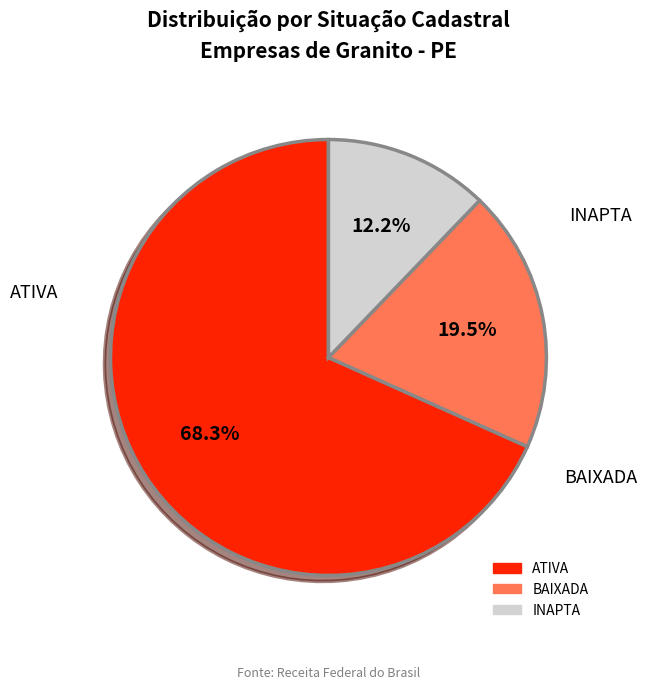

Is the sum of ATIVA and BAIXADA greater than half?

Yes